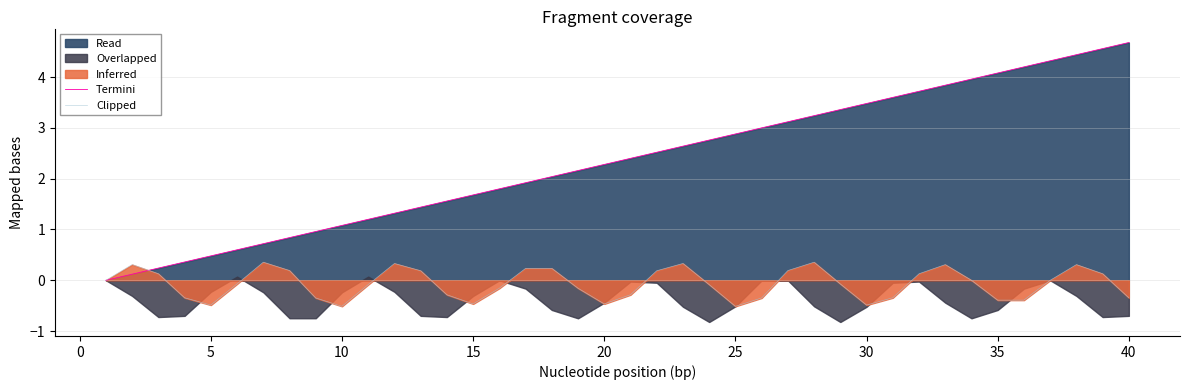

How many positive values does the Clipped series have?

18